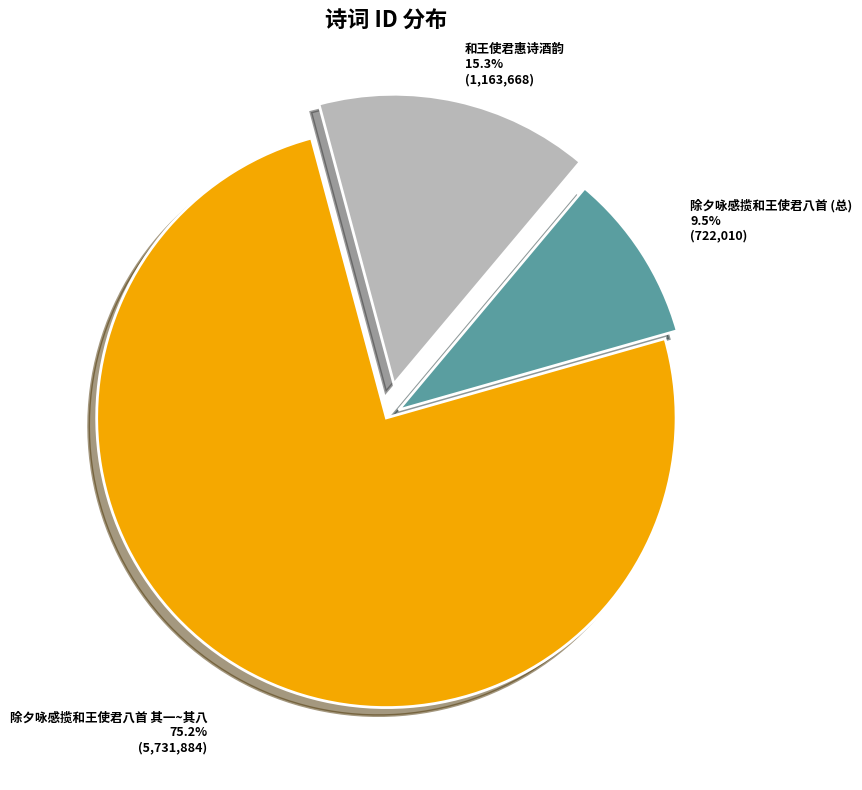

Does any single category account for the majority?

Yes